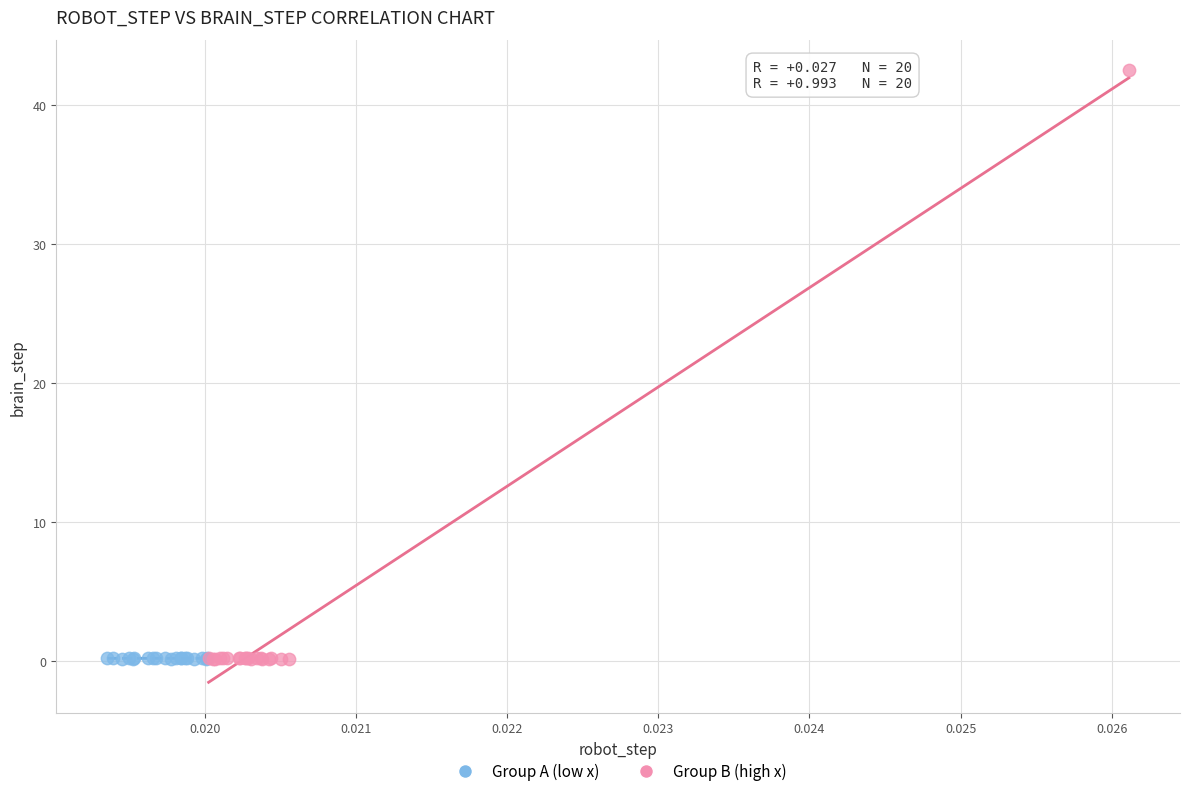

Which series has the widest spread of Y values?

Group B (high x)